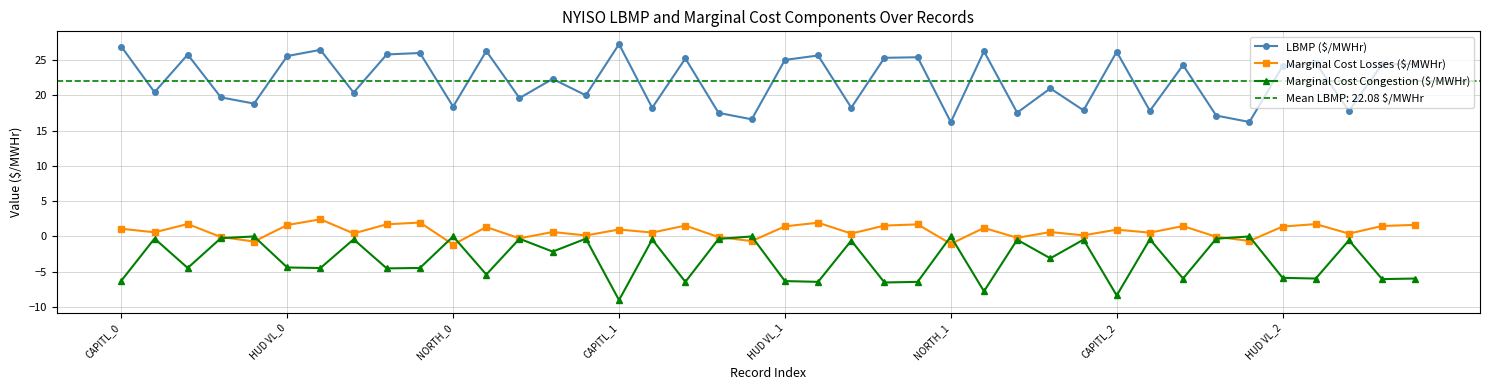

How many lines are shown in the chart?

3